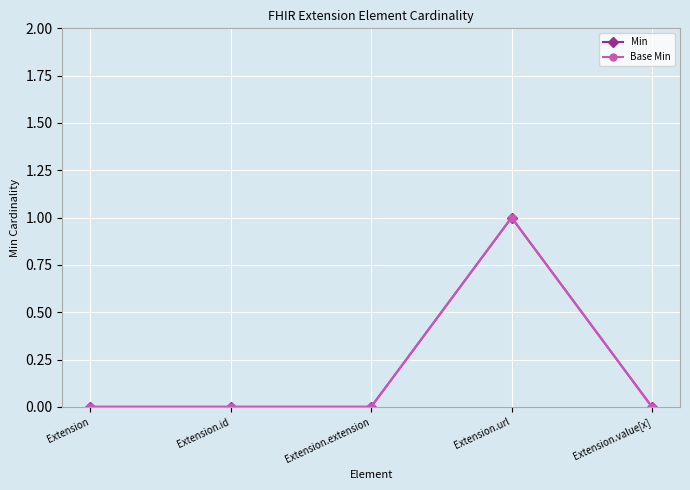

Does the chart have visible grid lines?

Yes